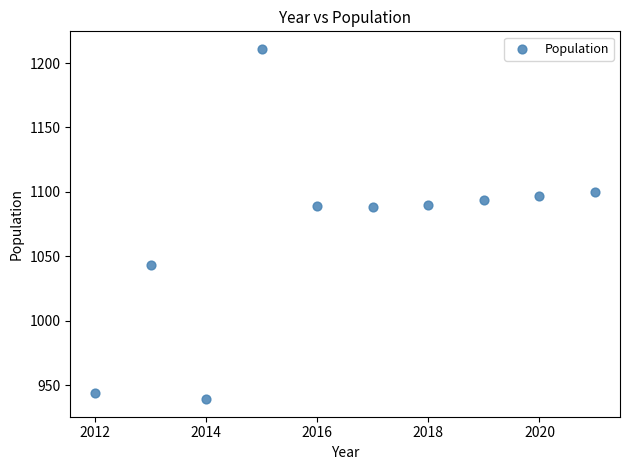

What is the range of X values (max minus min)?

9